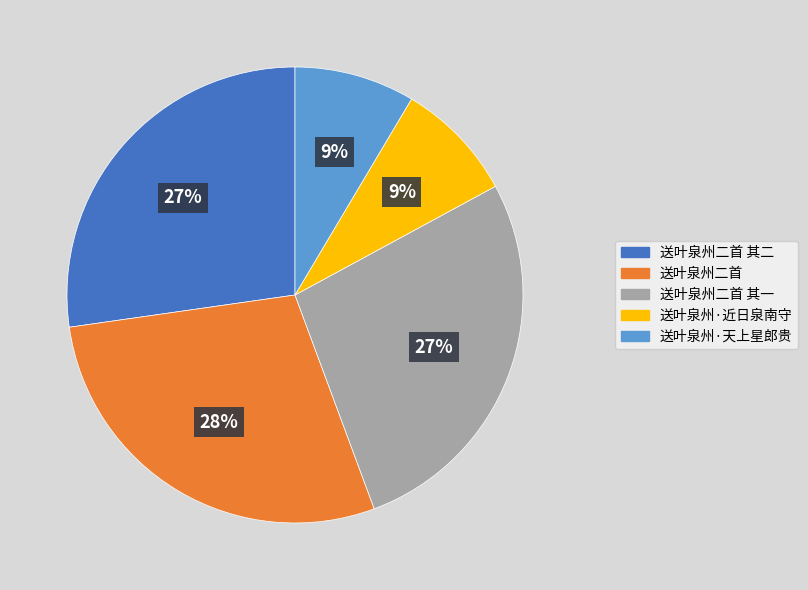

What is the largest slice in the pie chart?

送叶泉州二首